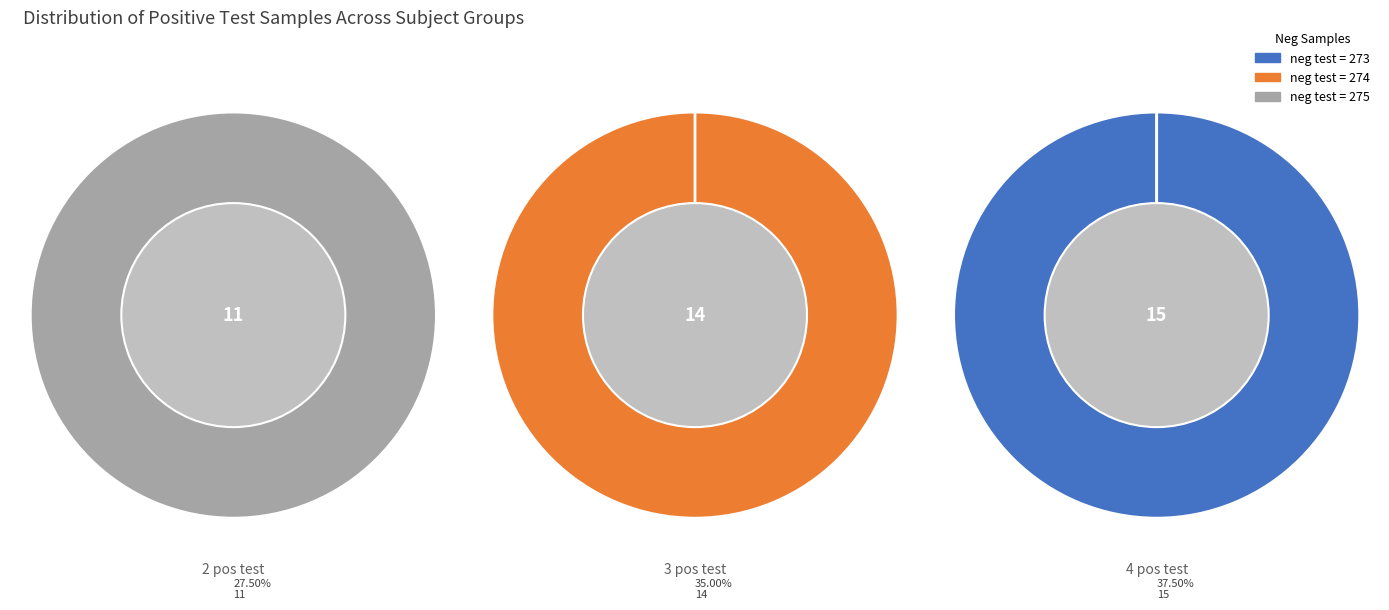

Combined, what portion of the pie is 1 and 2?

62.5%